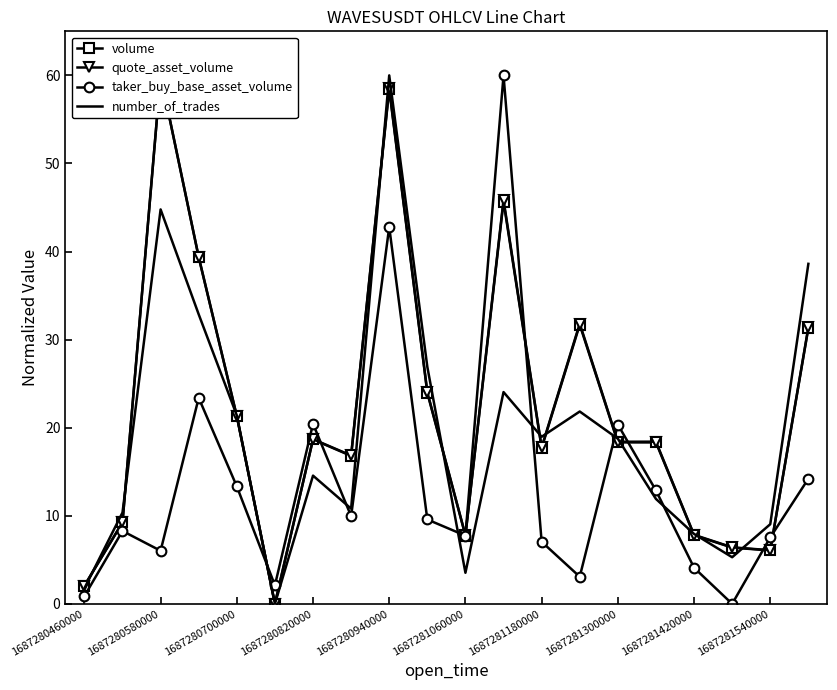

What is the highest value of the taker_buy_base_asset_volume series?

60.0